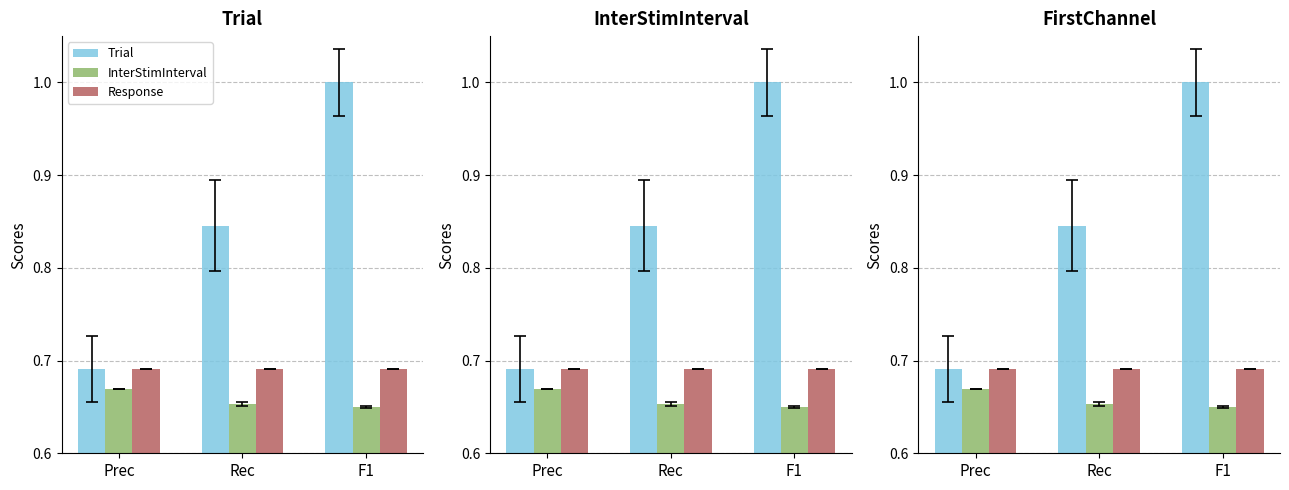

What value does the Response series have at Rec?

0.7